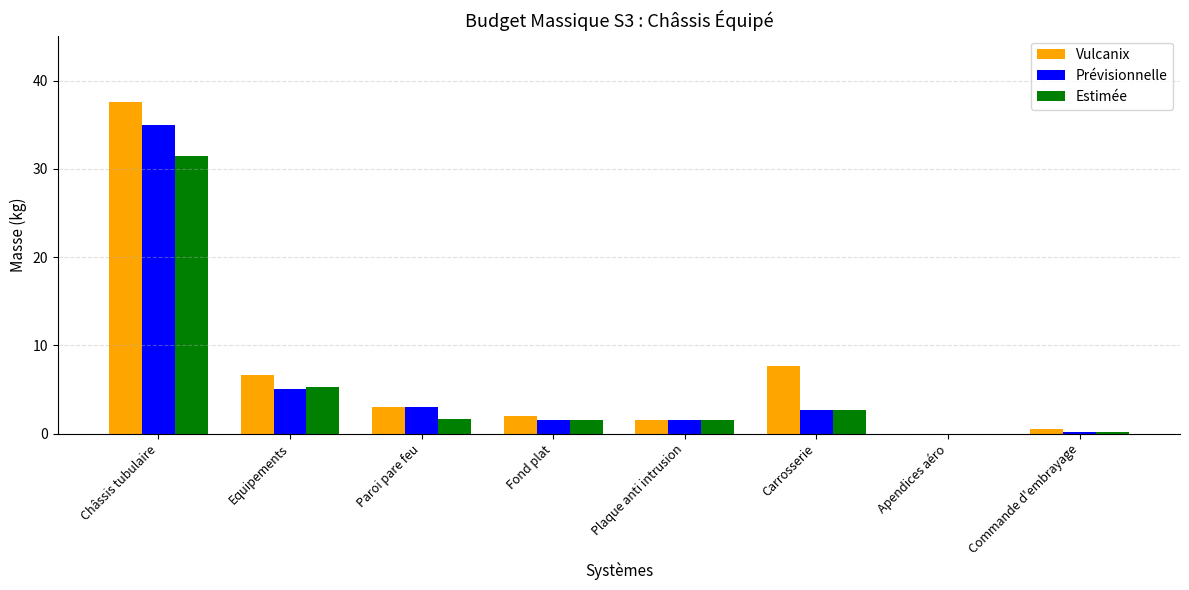

At which category is the sum across all series the highest?

Châssis tubulaire